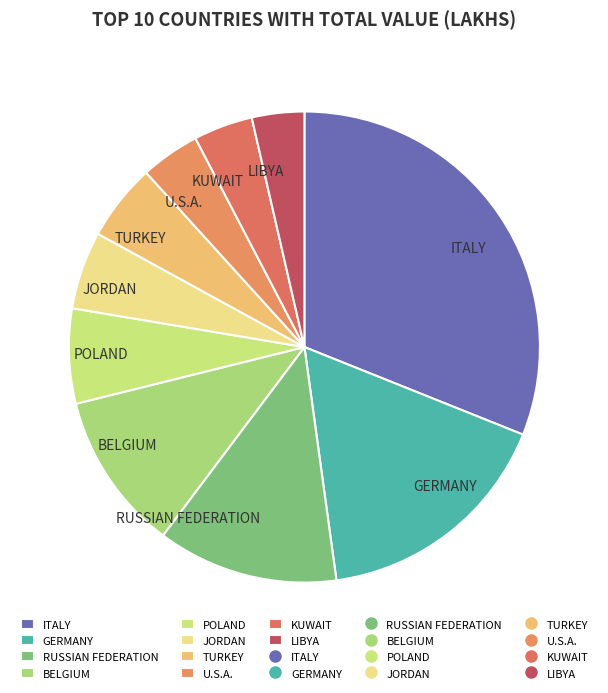

Is there any slice that represents more than half of the pie?

No